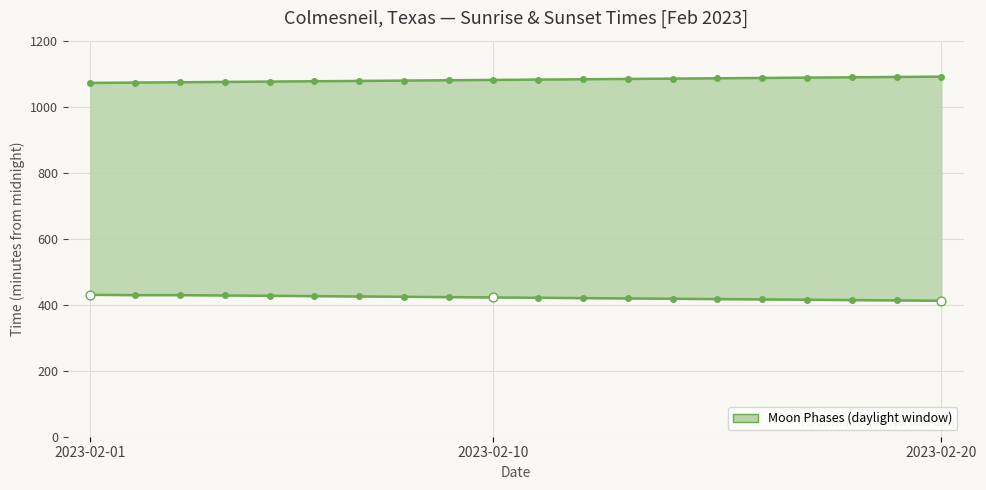

At which category is the sum across all series the highest?

2023-02-20